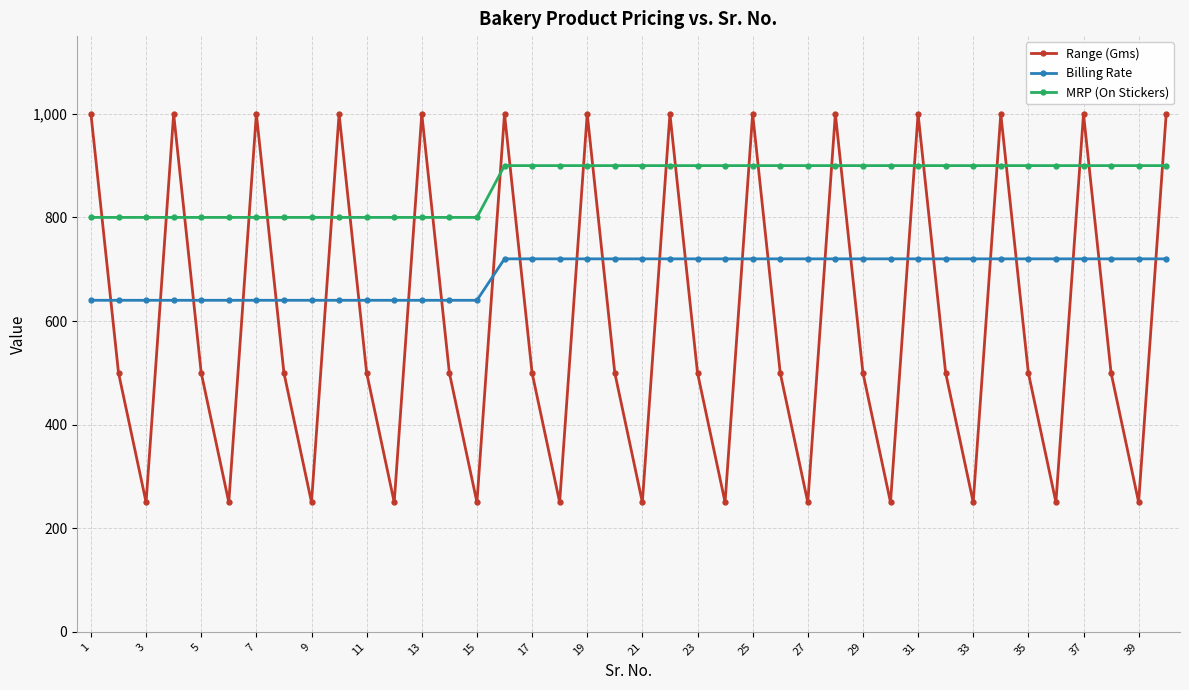

Does the chart have visible grid lines?

Yes